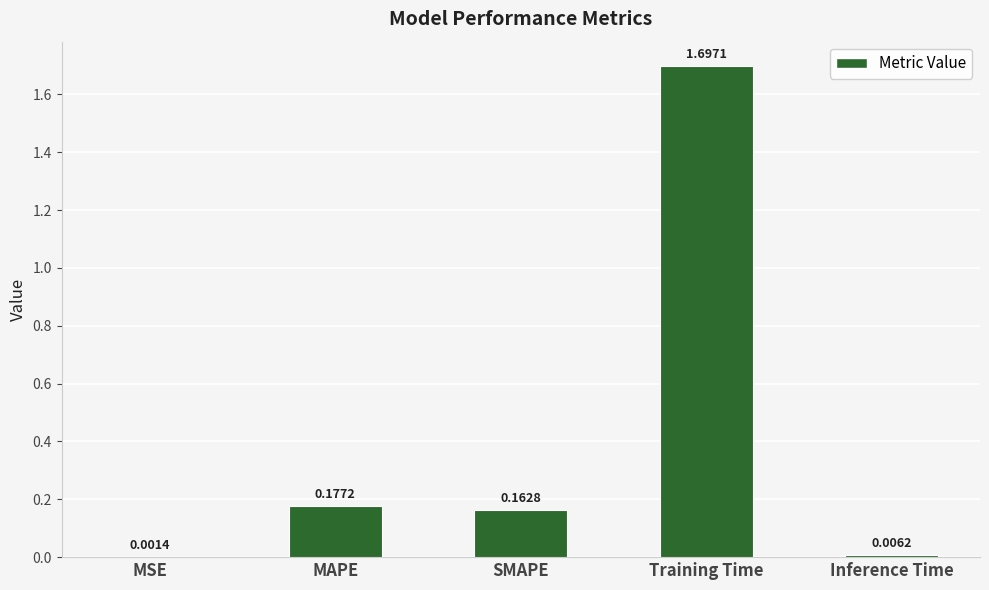

What is the maximum value shown in the chart?

1.7